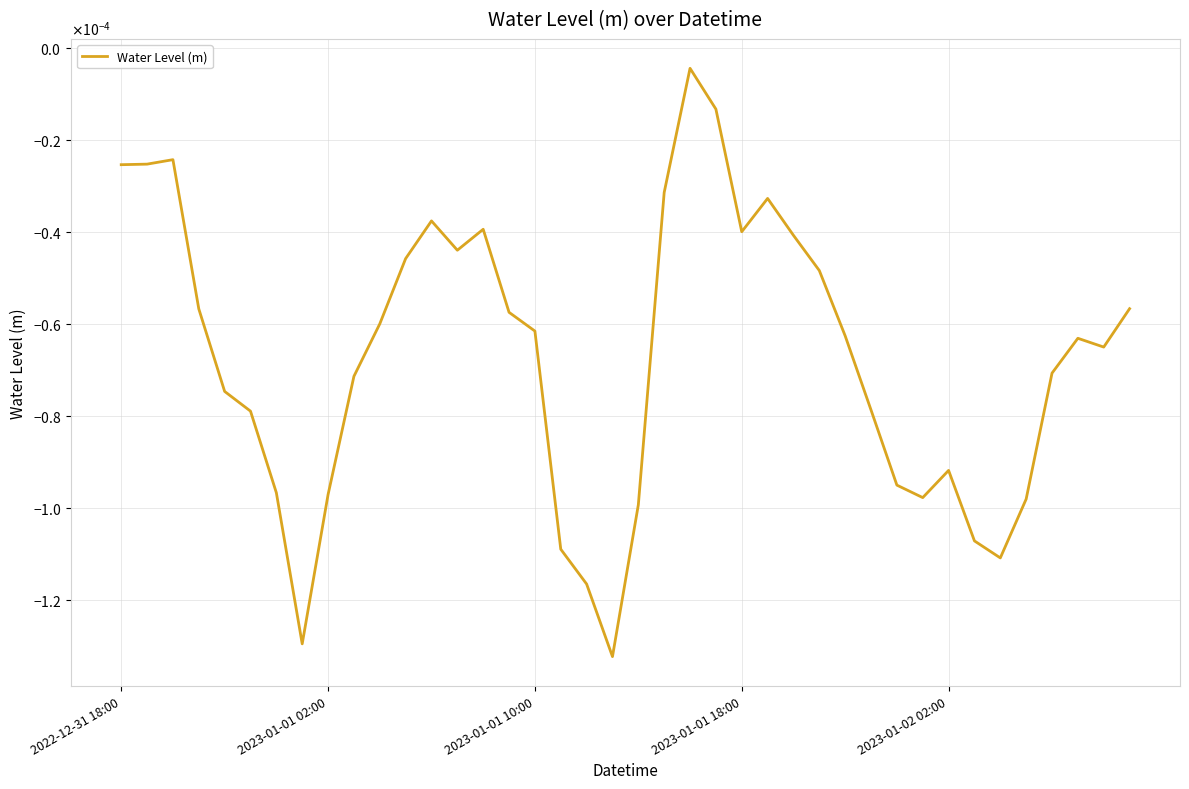

At which category does the chart reach its peak across all series?

22